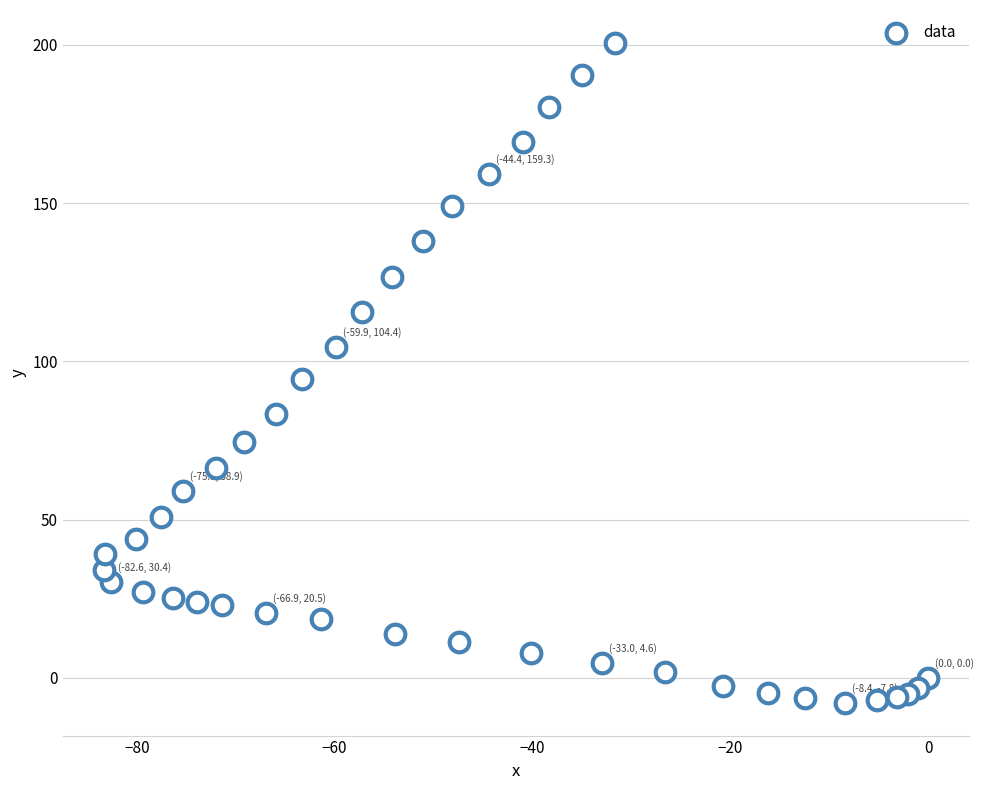

What is the range of X values (max minus min)?

83.3